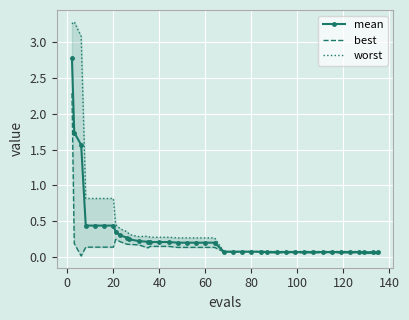

Rank the series by their average value, from highest to lowest.

worst, mean, best